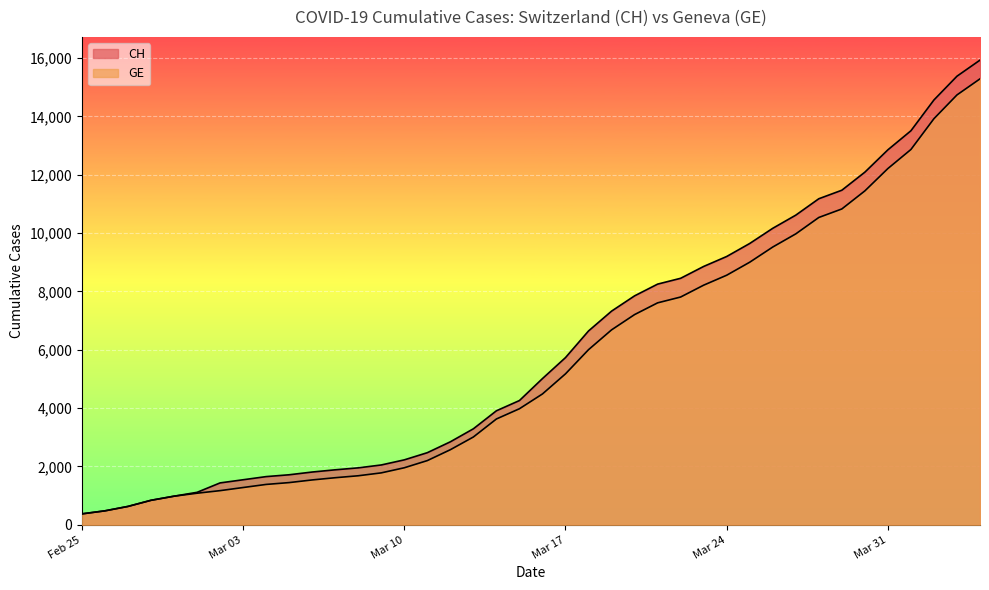

What position from the left is 2020-03-13?

18